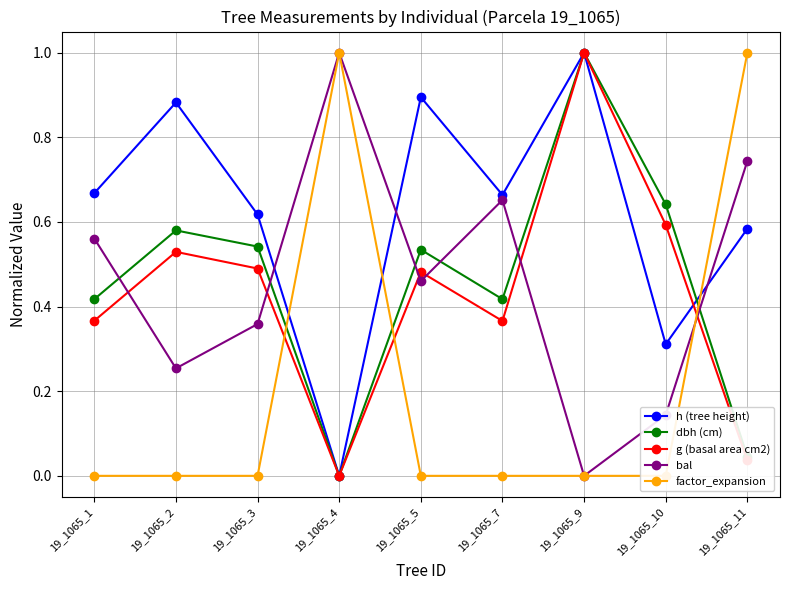

List the series in order of their peak value, highest first.

h (tree height), dbh (cm), g (basal area cm2), bal, factor_expansion